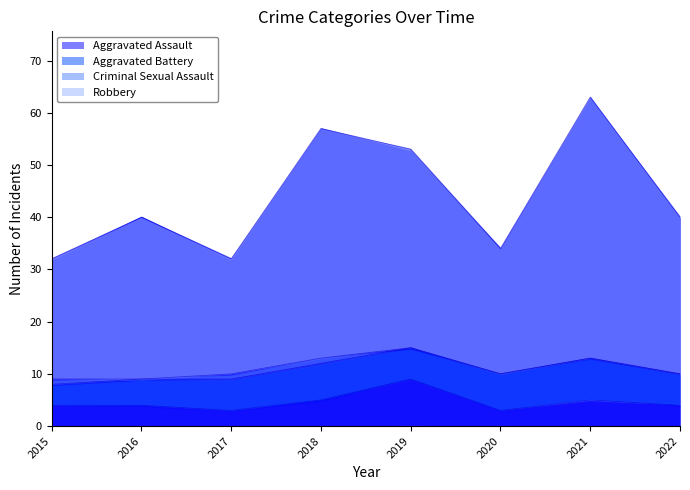

True or false: Aggravated Assault and Robbery cross at least once.

False